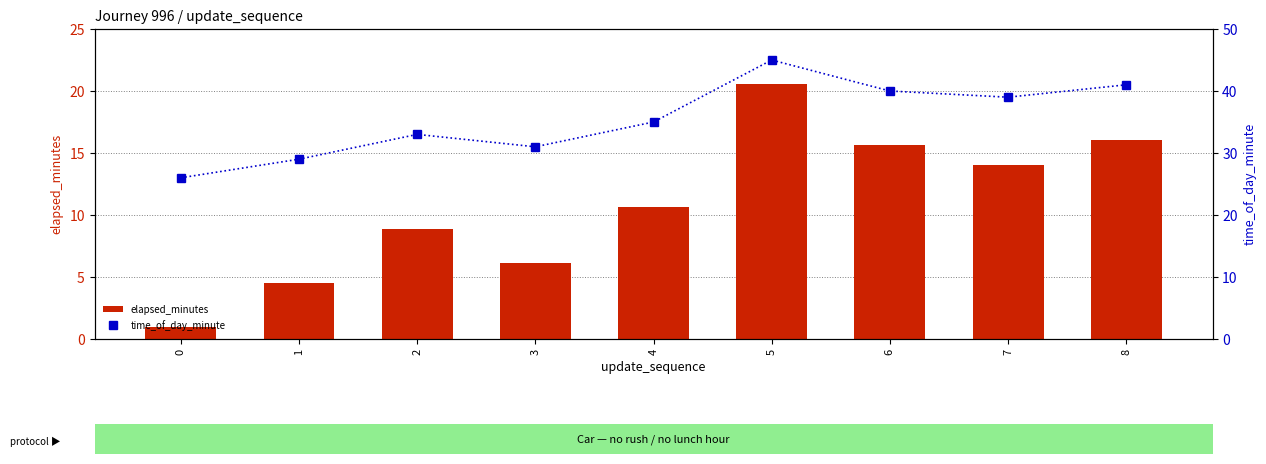

Read the time_of_day_minute value at 7.

39.0